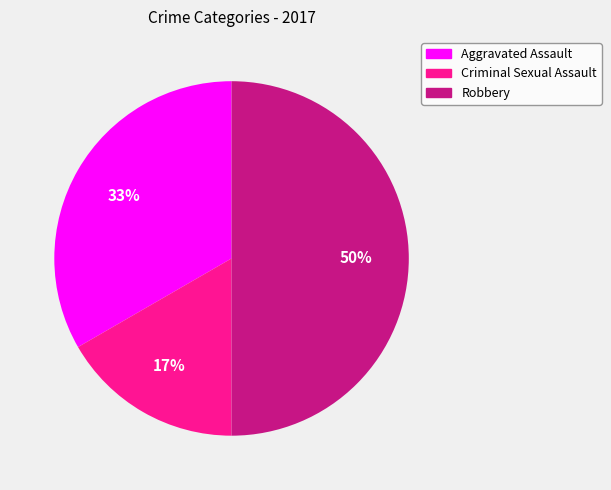

How many slices are in this pie chart?

3